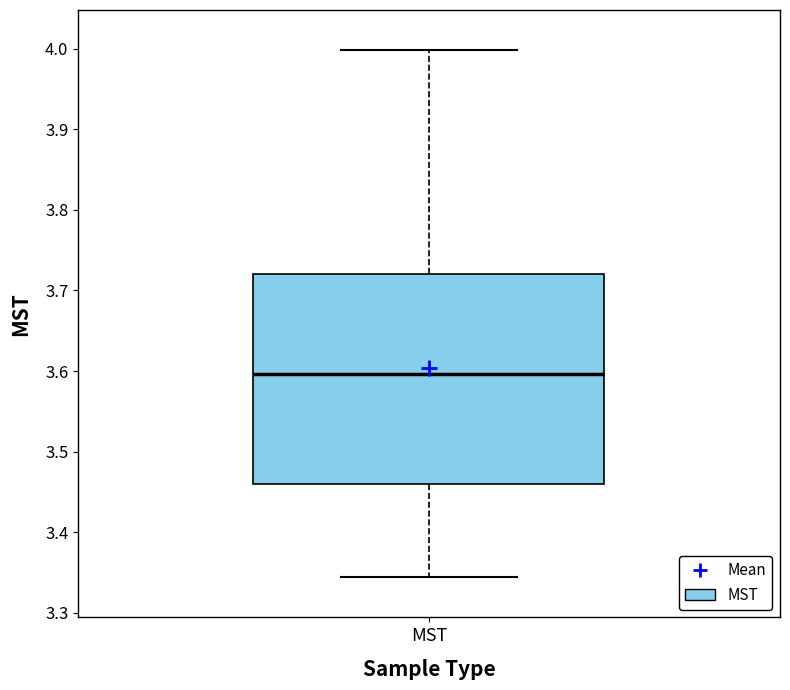

Where is the lower edge of the box for MST on the y-axis? The values are not printed on the chart, so give them approximately, as read against the axis.

3.46